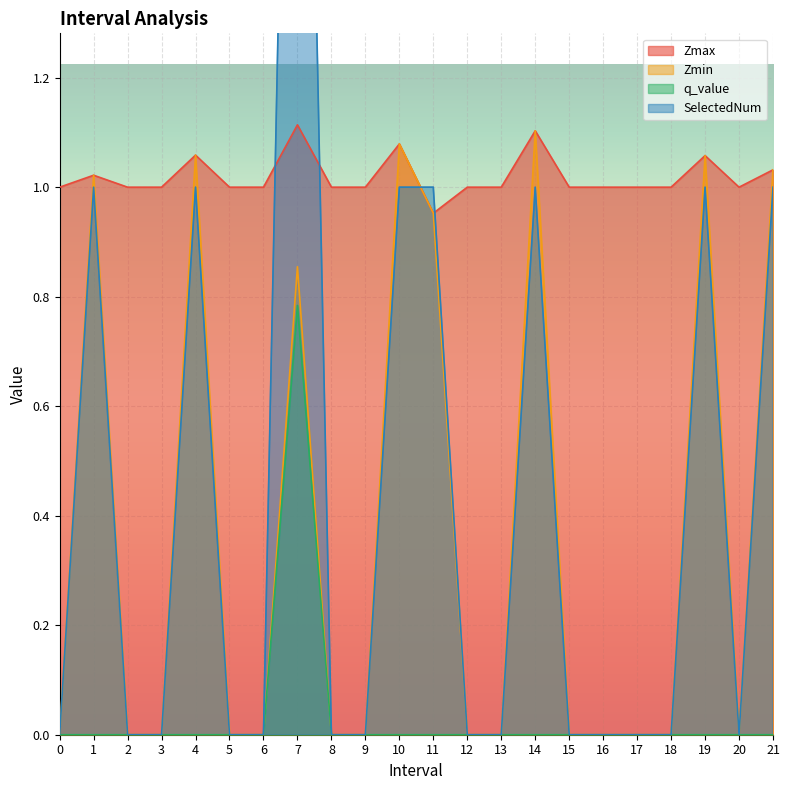

How many times do SelectedNum and Zmax cross each other?

4